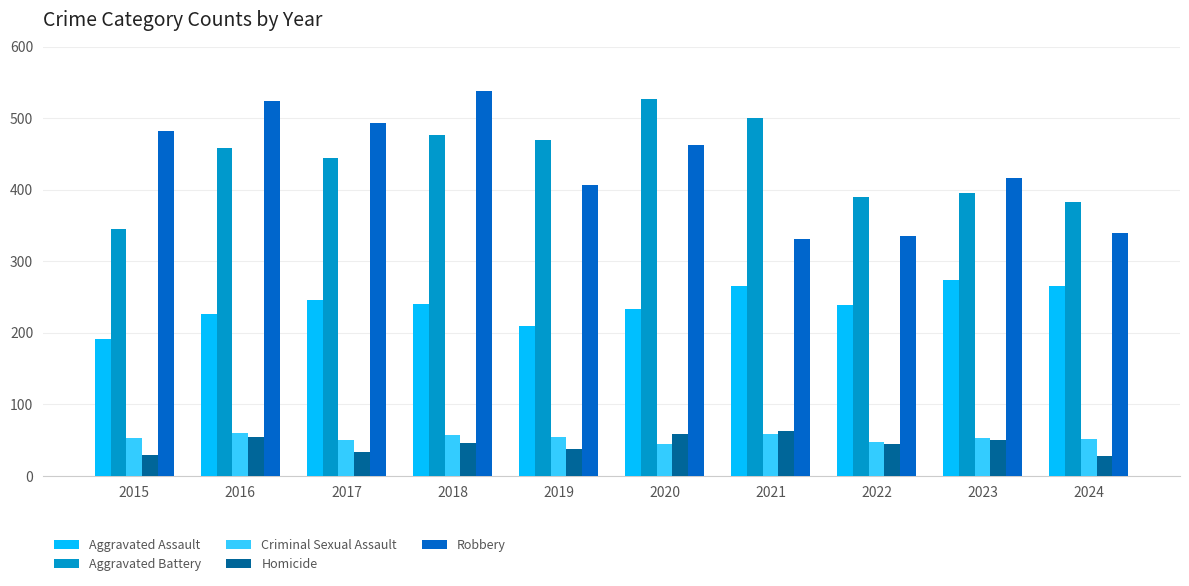

What is the spread (max minus min) of values at 2019?

431